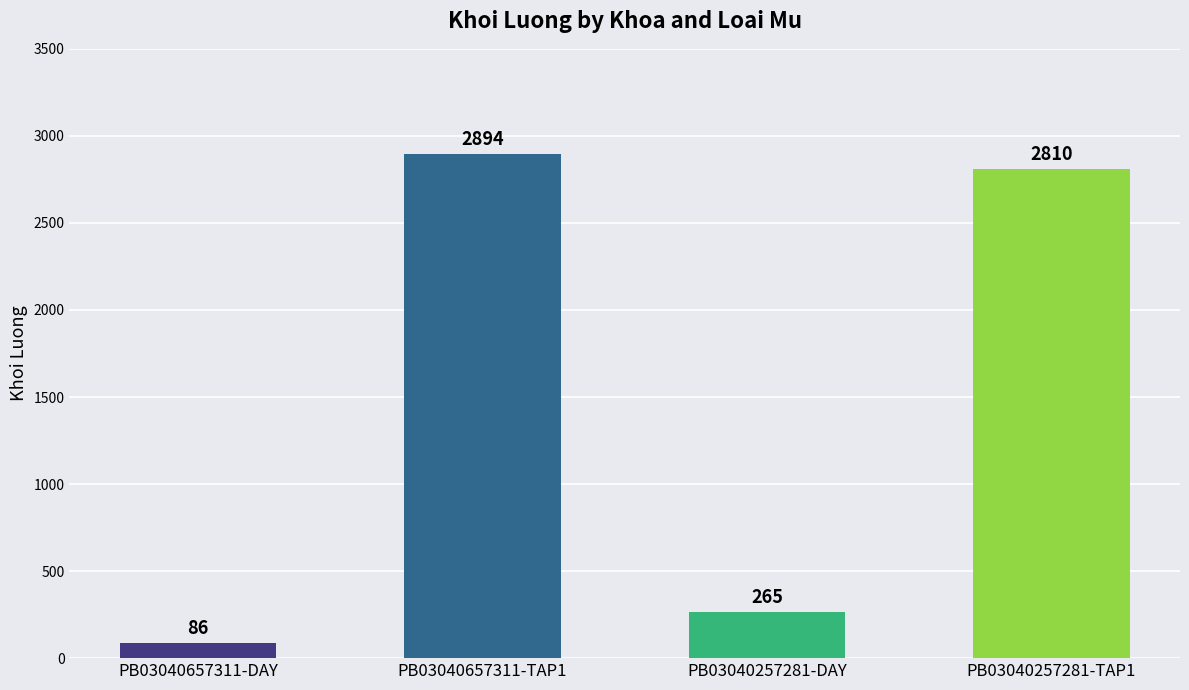

The chart shows a value of 2894 at PB03040657311-TAP1. True or false?

True